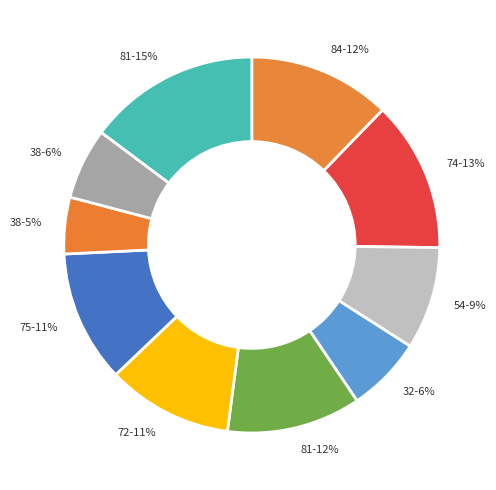

Which has a higher value, 54-9% or 75-11%?

75-11%